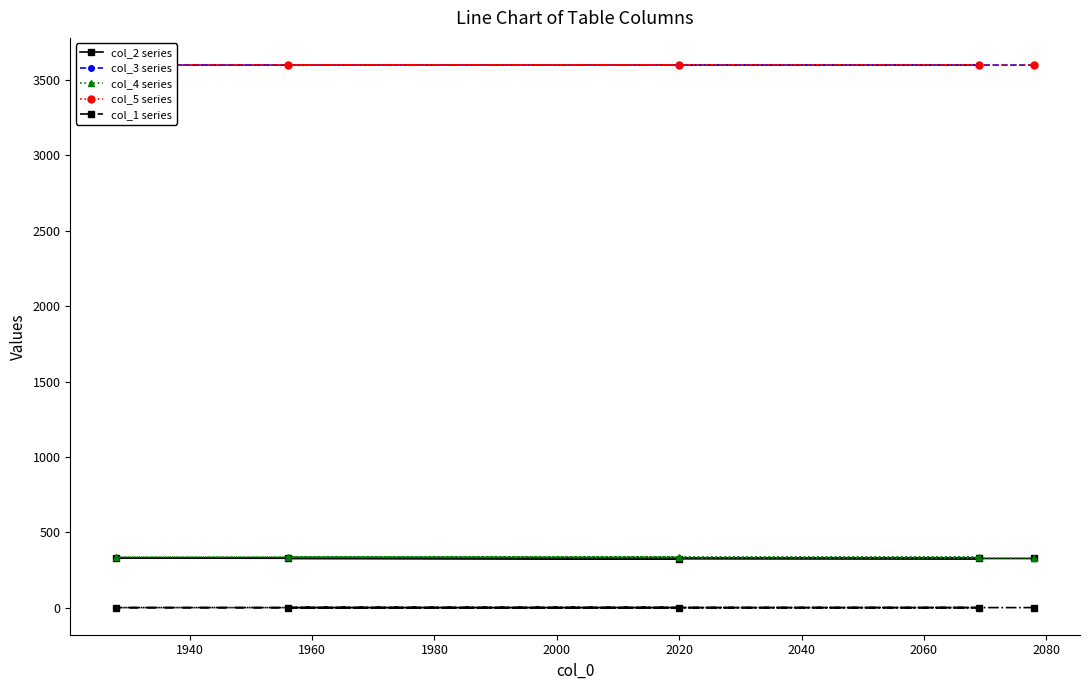

How many data points in col_4 series are above 335?

1